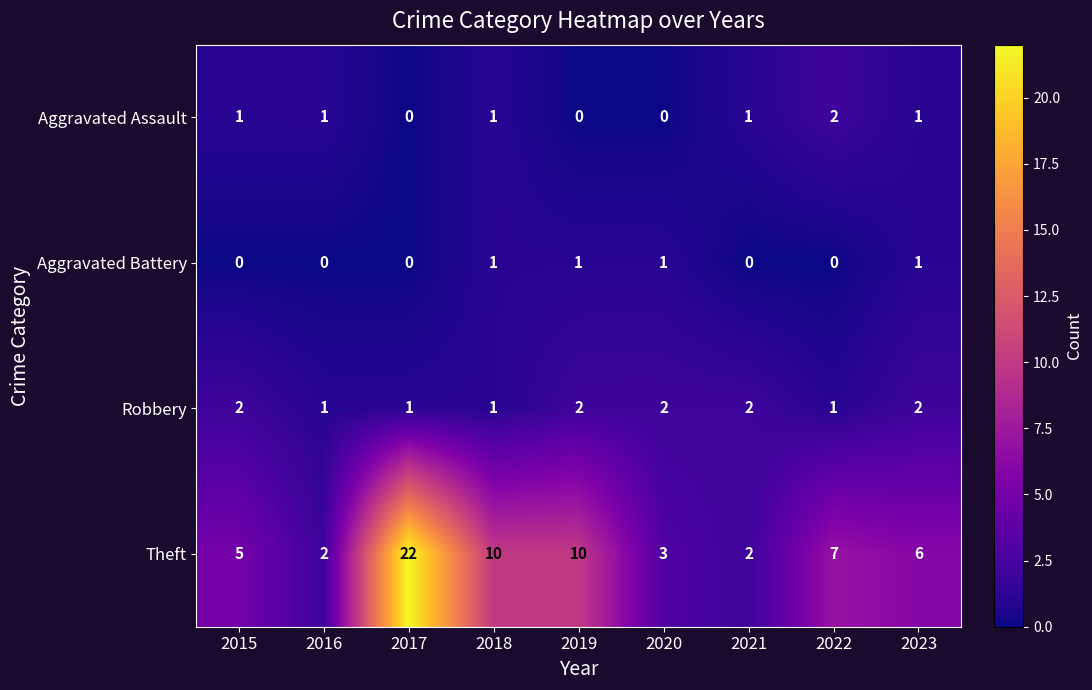

Which series has the largest total across all categories?

Theft